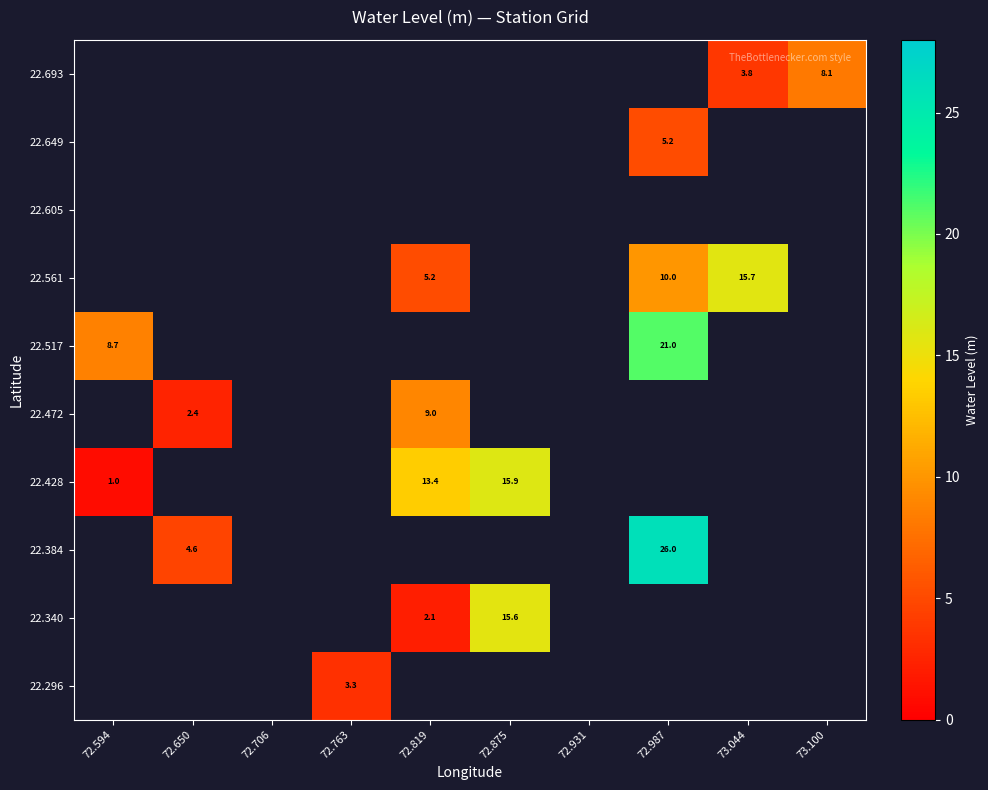

Is it true that 22.384 equals 26.0 at 72.987?

True